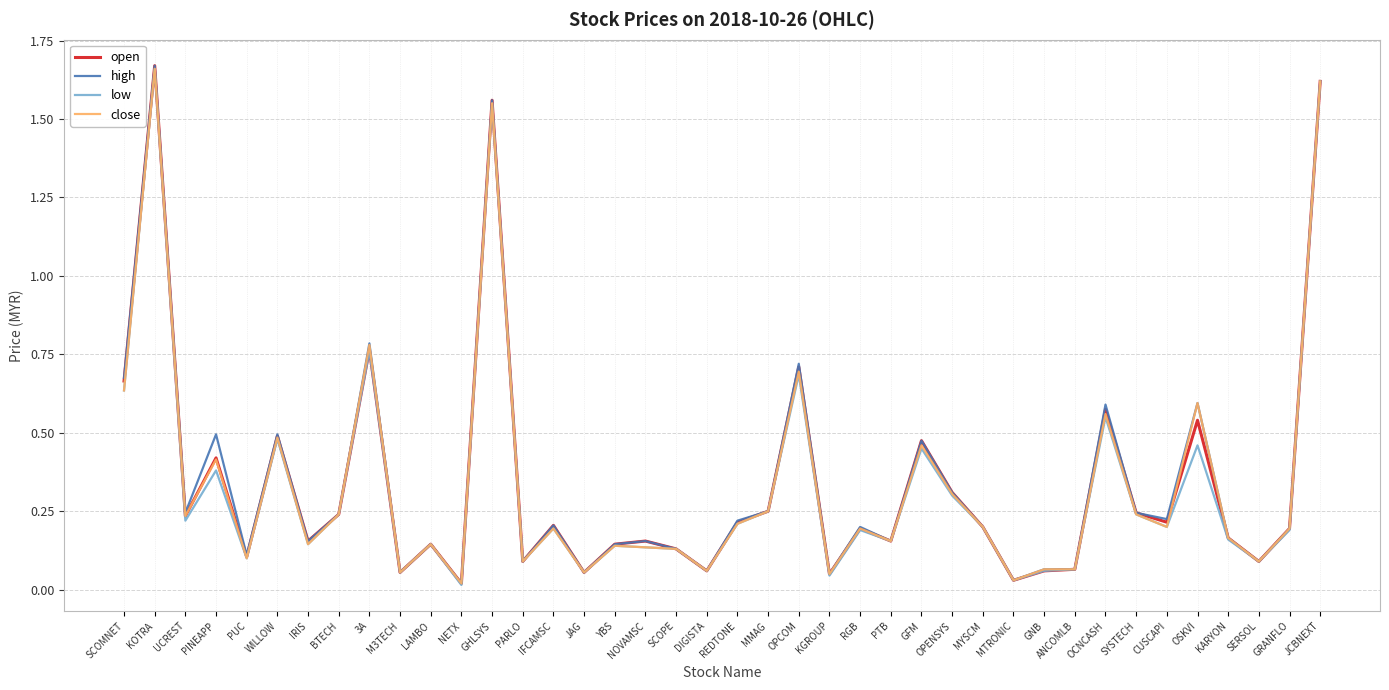

True or false: open has a value of 0.1 at REDTONE.

False